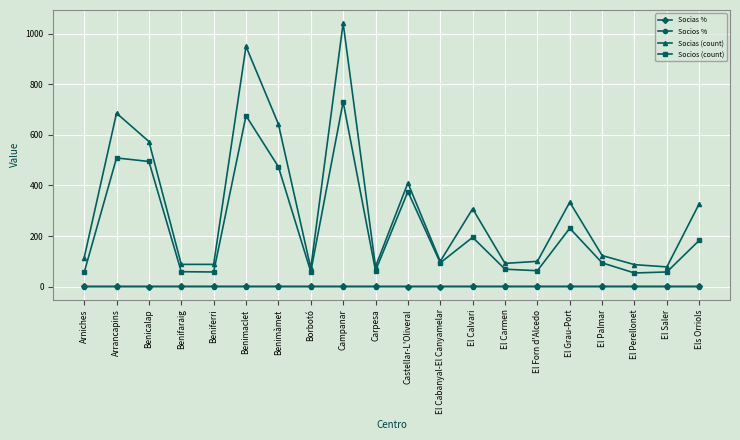

What are all the series names shown in the legend?

Socias %, Socios %, Socias (count), Socios (count)